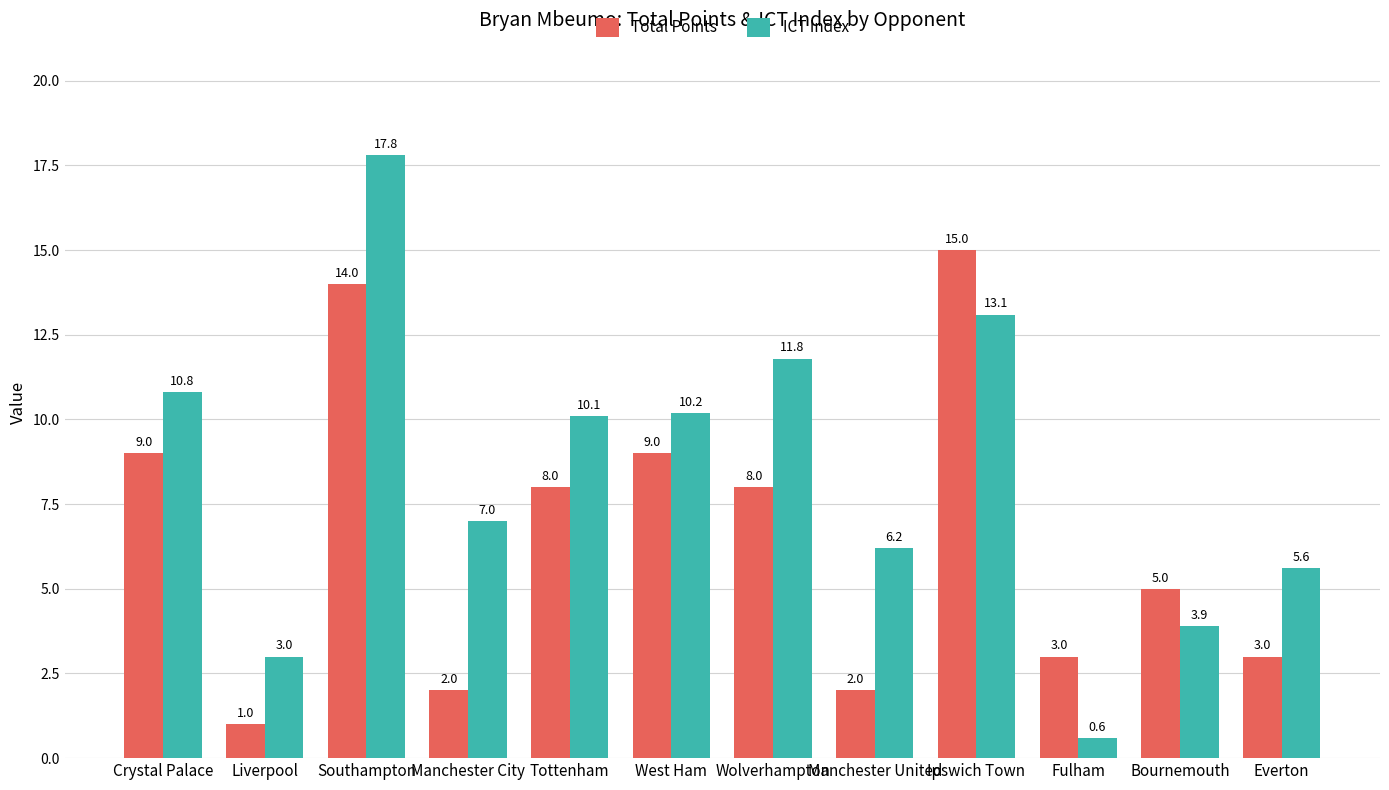

Which label corresponds to the smallest value in the chart?

Fulham